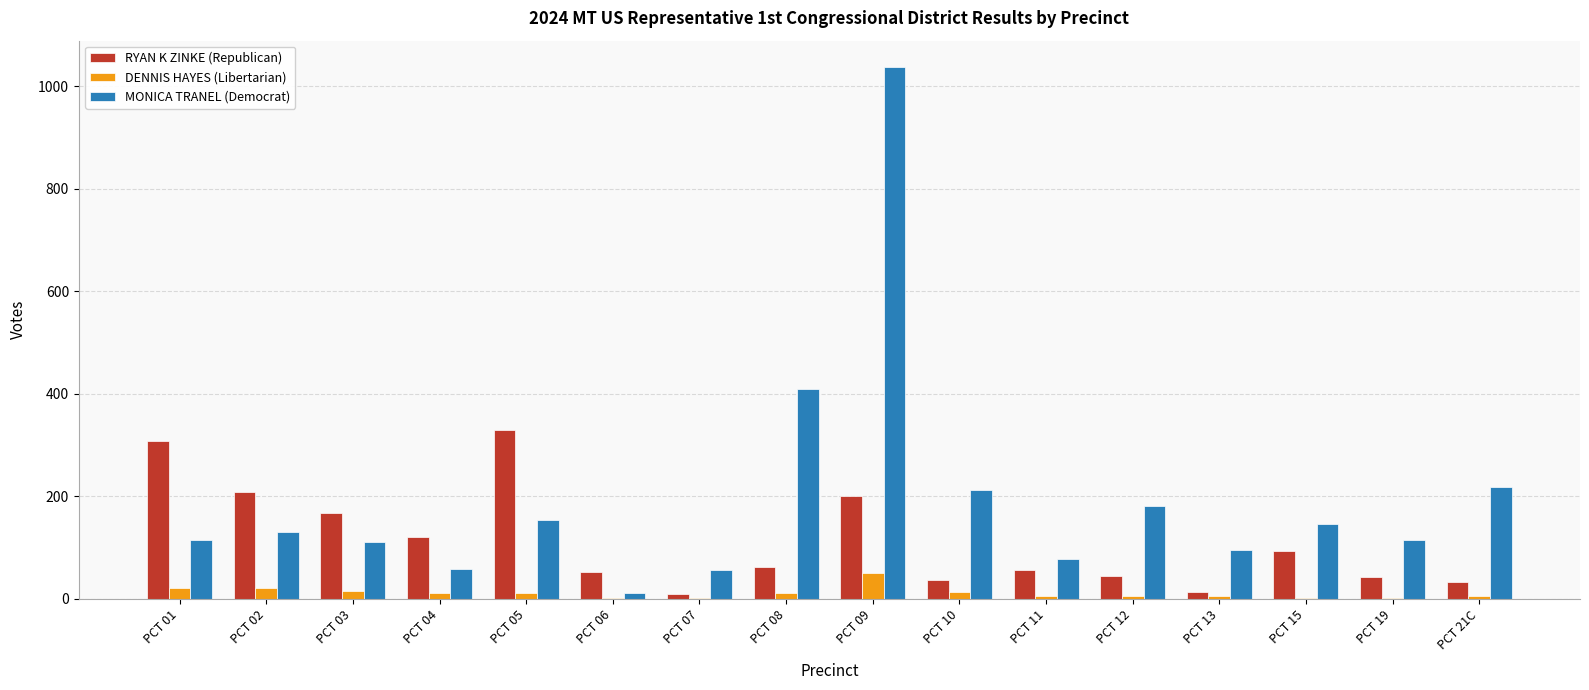

Which series changed the most between PCT 05 and PCT 07?

RYAN K ZINKE (Republican)